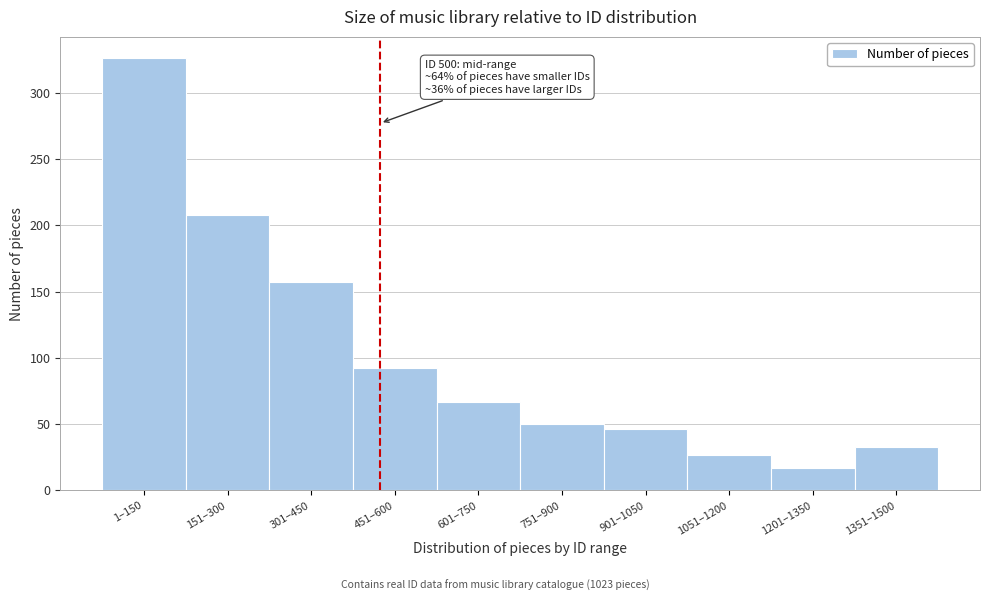

Reading left to right, extract all data points from this chart.

1–150=326	151–300=208	301–450=157	451–600=92	601–750=67	751–900=50	901–1050=46	1051–1200=27	1201–1350=17	1351–1500=33